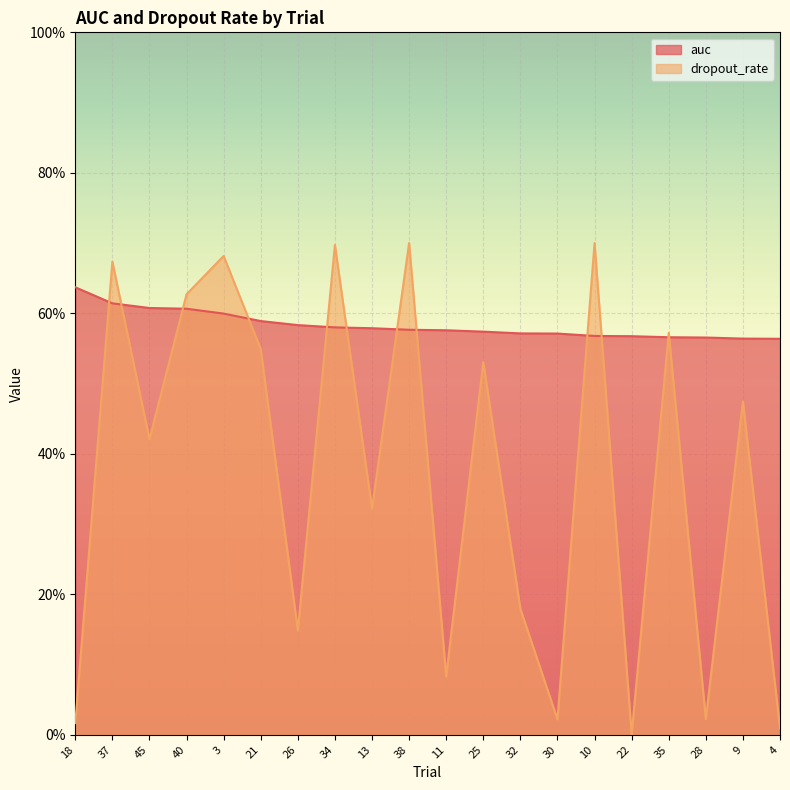

Rank the series by their maximum value, from lowest to highest.

auc, dropout_rate